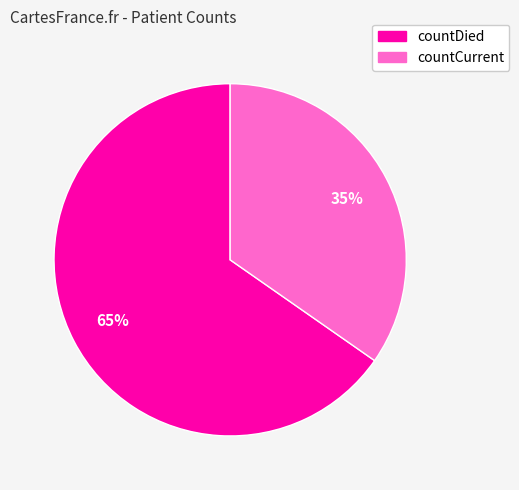

How many slices are in this pie chart?

2